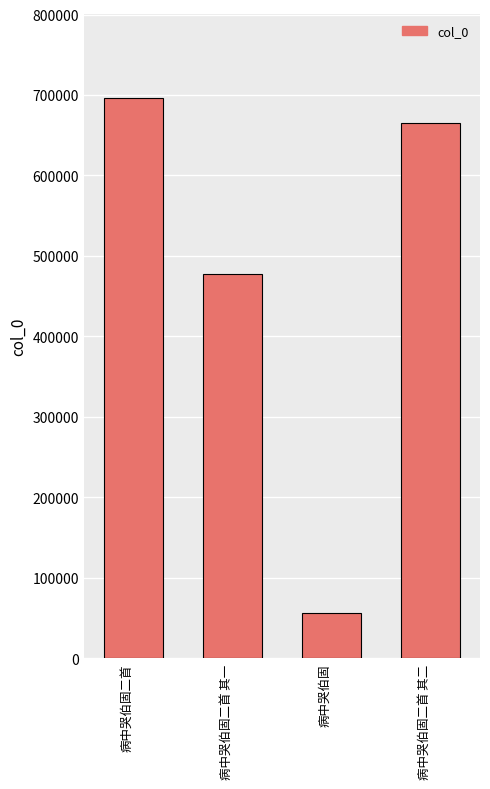

What is the sum of the values at 病中哭伯固二首 and 病中哭伯固二首 其二?

1362414